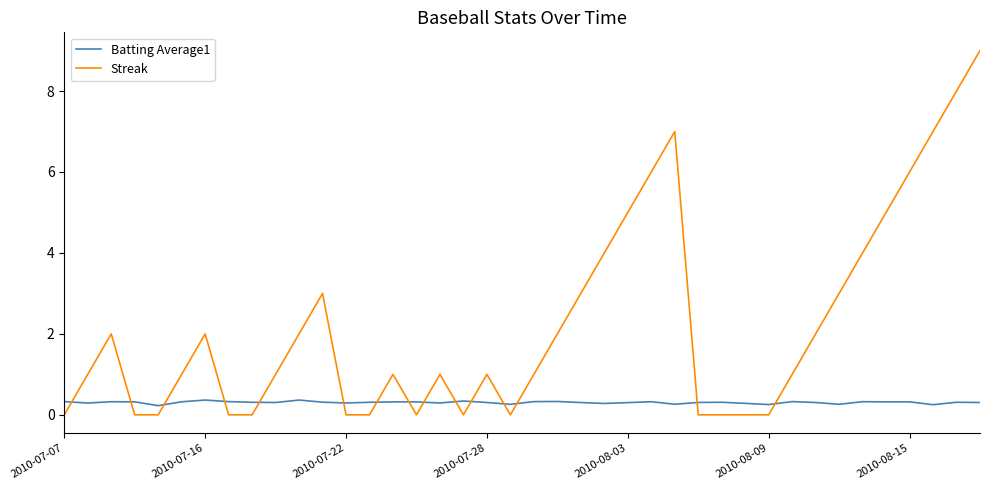

Which series has the largest total across all categories?

Streak